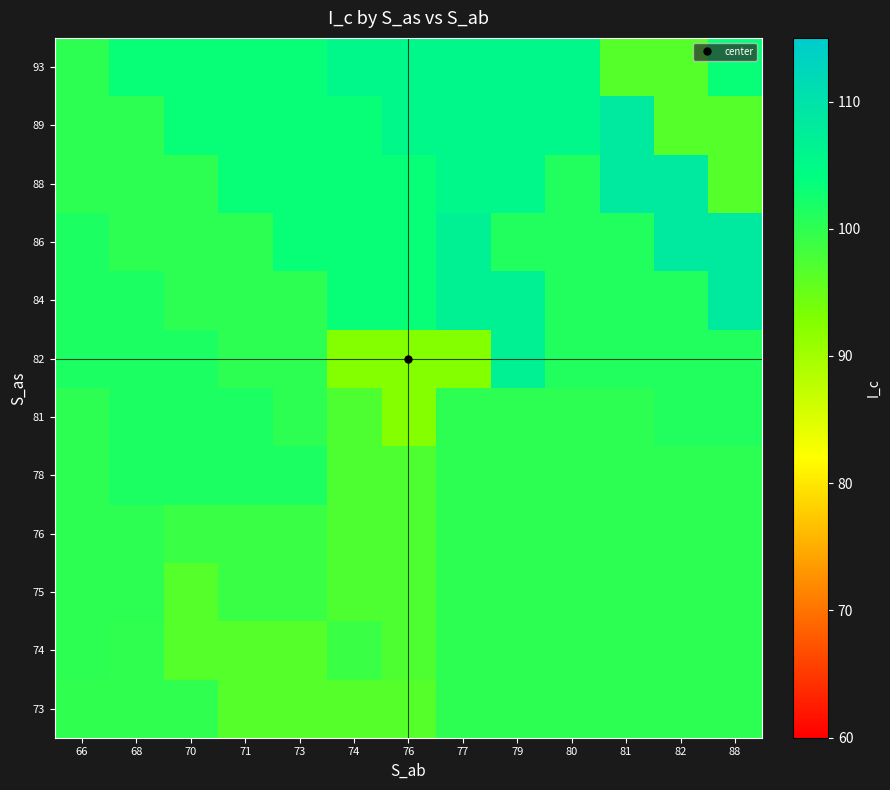

Which category has the highest value across all series?

88